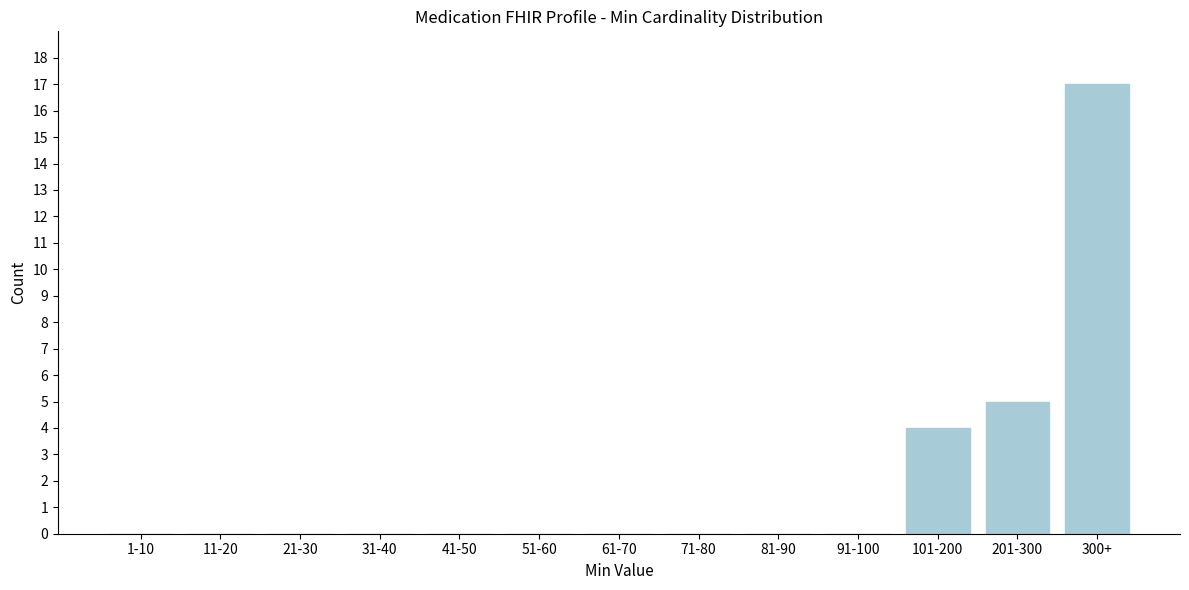

Reading left to right, transcribe all the data shown in this chart.

1-10=0	11-20=0	21-30=0	31-40=0	41-50=0	51-60=0	61-70=0	71-80=0	81-90=0	91-100=0	101-200=4	201-300=5	300+=17